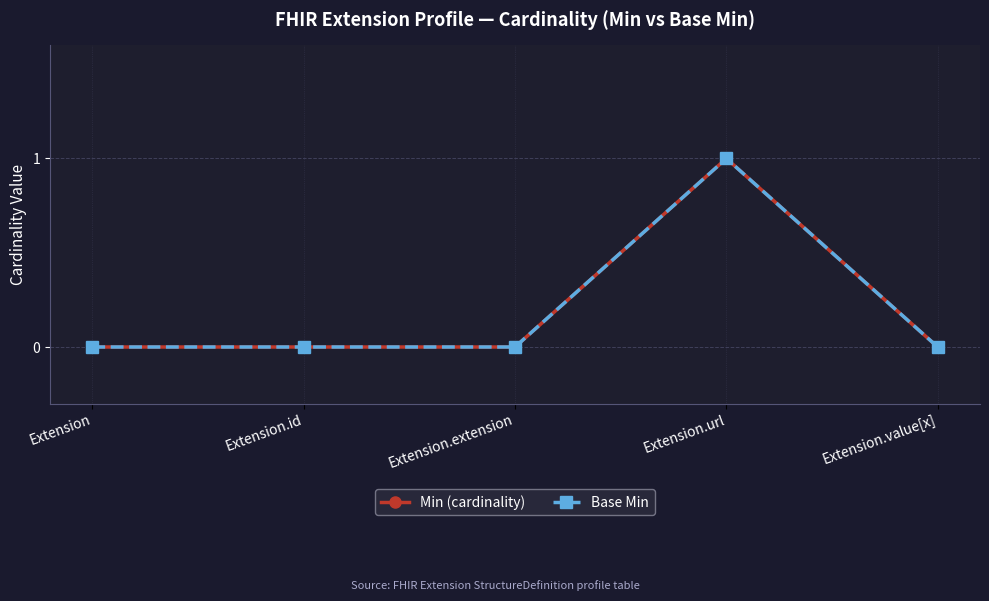

Does the chart have visible grid lines?

Yes